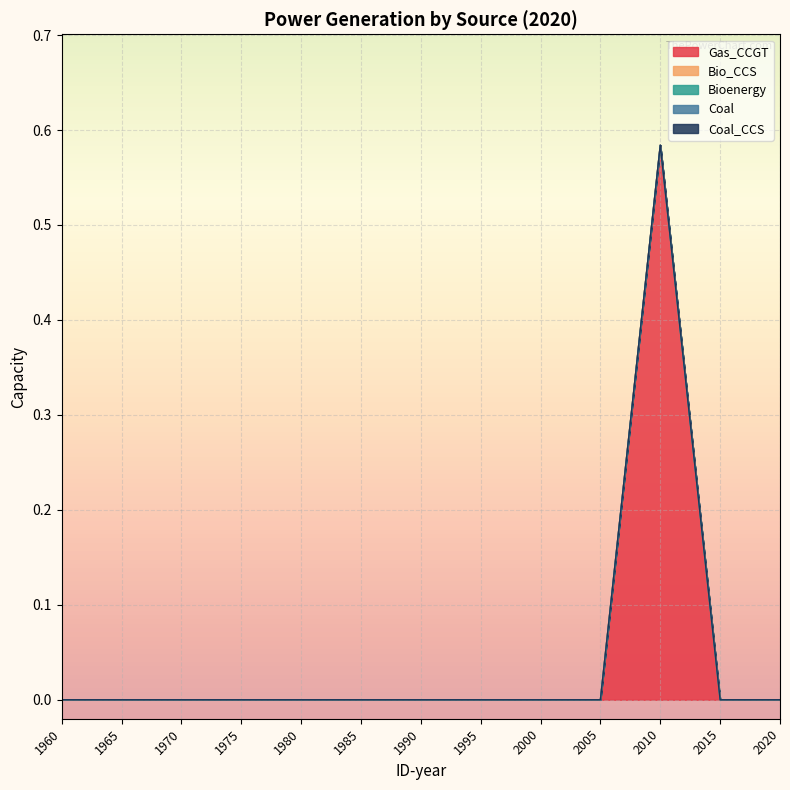

Is the value of Bio_CCS at 1970 greater than the value of Gas_CCGT at 2020?

No